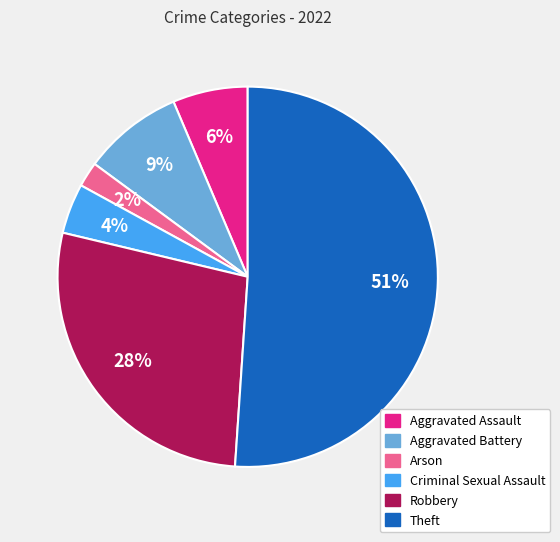

What is the ratio of the value at Arson to the value at Robbery?

0.1